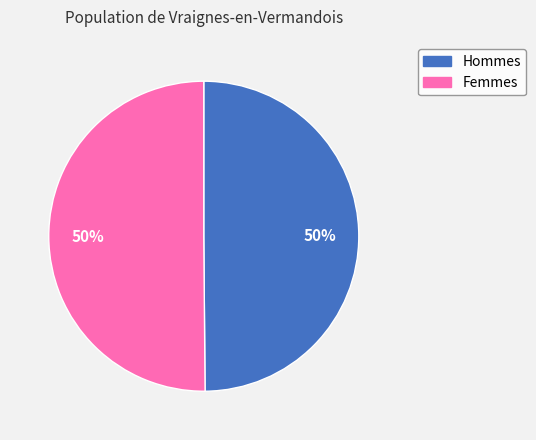

True or false: Femmes accounts for 57% of the total.

False